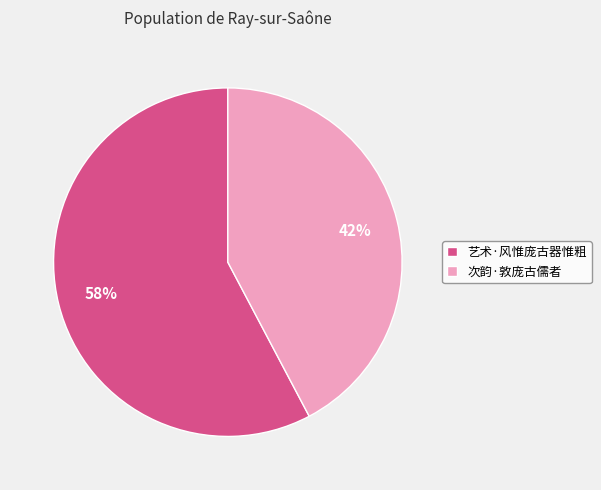

Is the sum of 艺术·风惟庞古器惟粗 and 次韵·敦庞古儒者 greater than half?

Yes